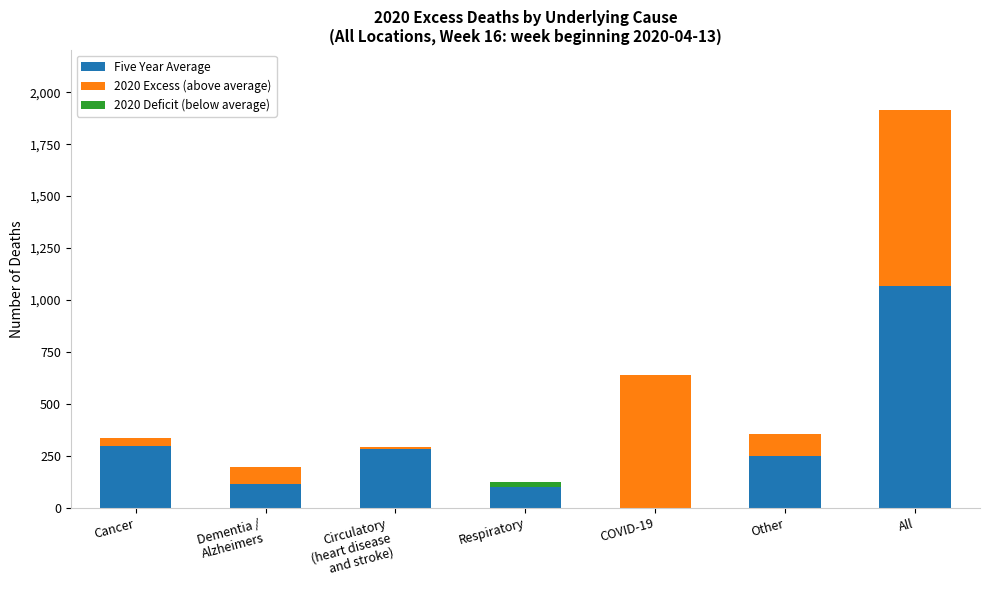

How many bars are there in each group?

3